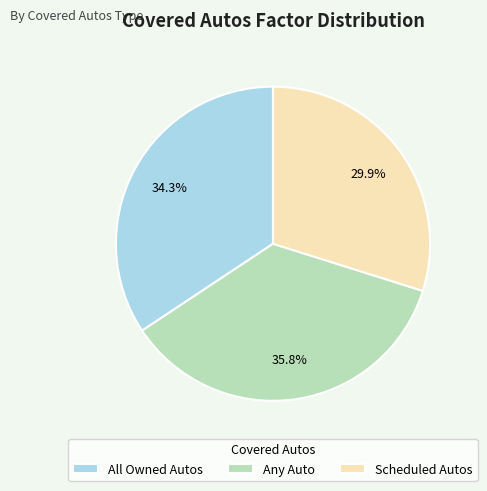

Combined, what portion of the pie is Scheduled Autos and All Owned Autos?

64.2%